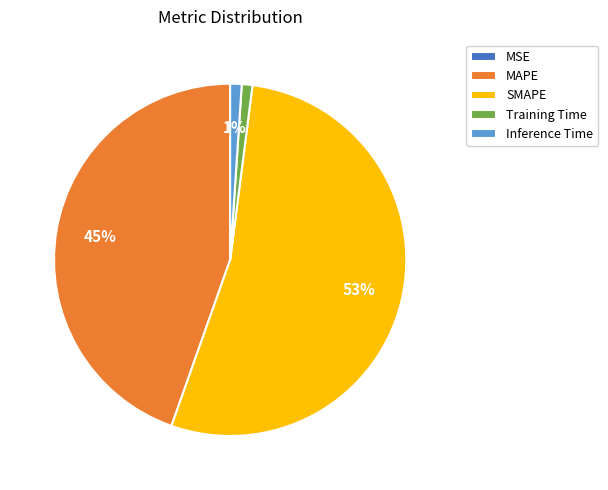

To the nearest percent, what portion does SMAPE represent?

53%